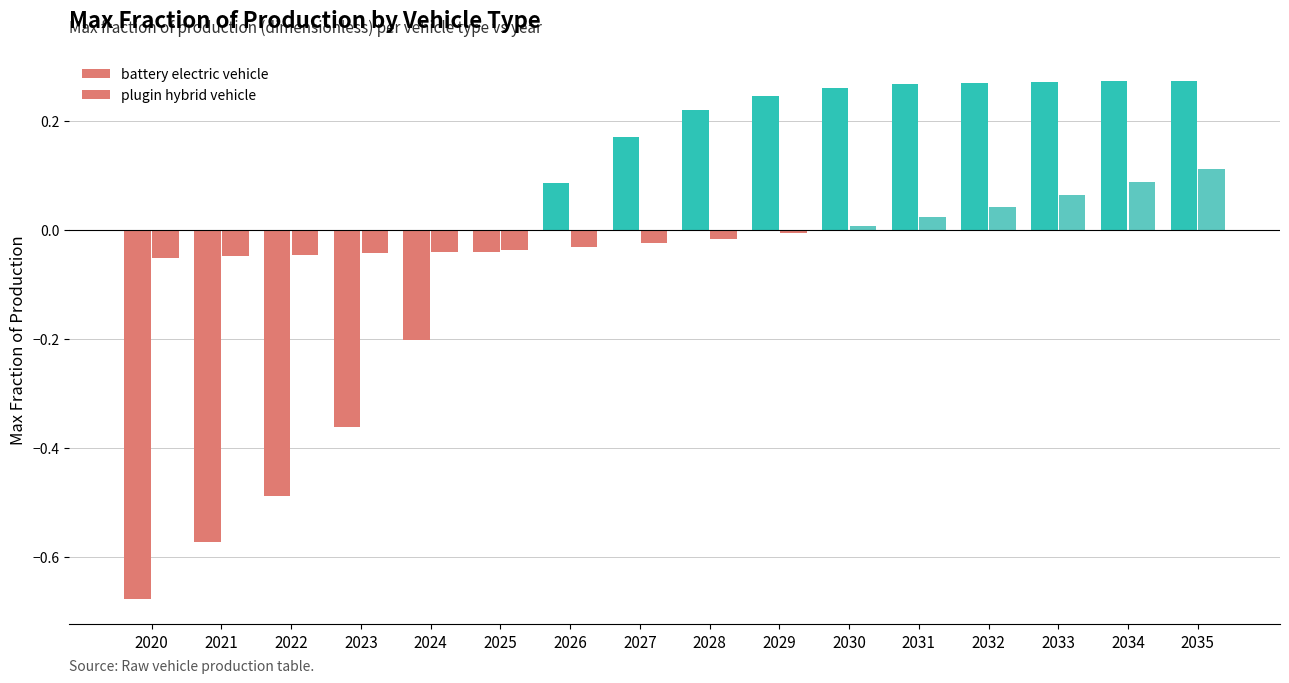

What is the minimum value for plugin hybrid vehicle?

-0.1